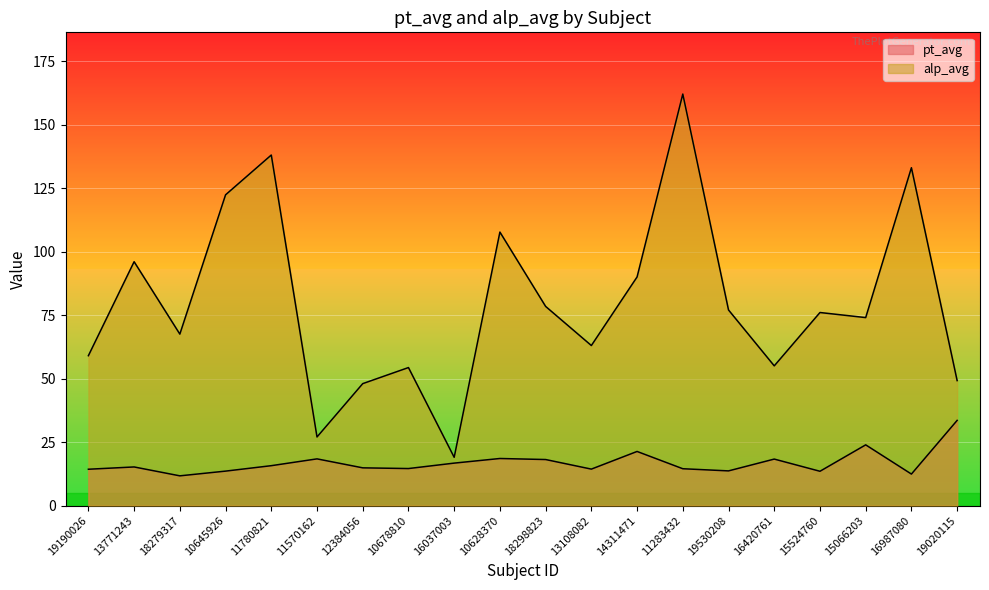

At which label does alp_avg reach its peak?

11283432